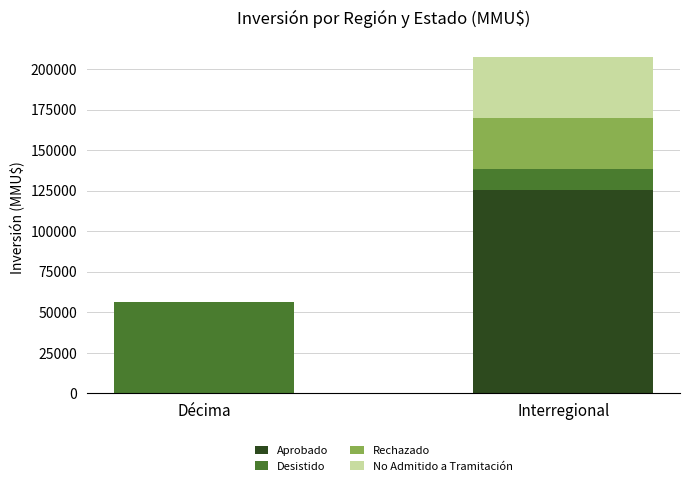

True or false: Aprobado has a value of 0 at Décima.

True